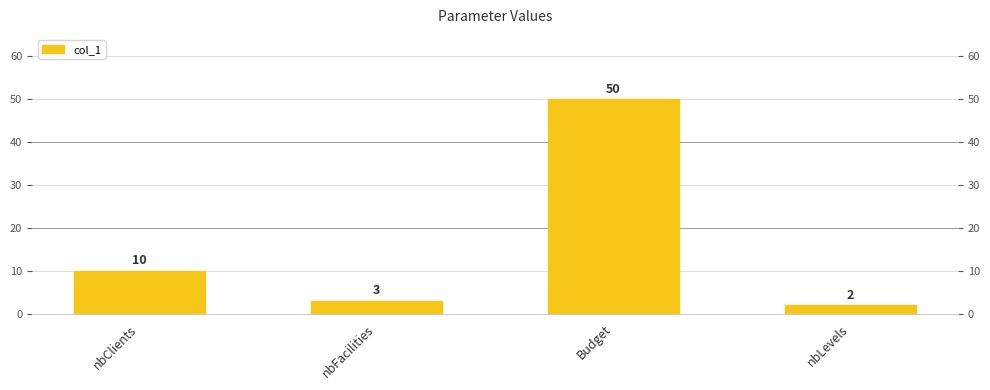

The chart shows a value of 50 at Budget. True or false?

True